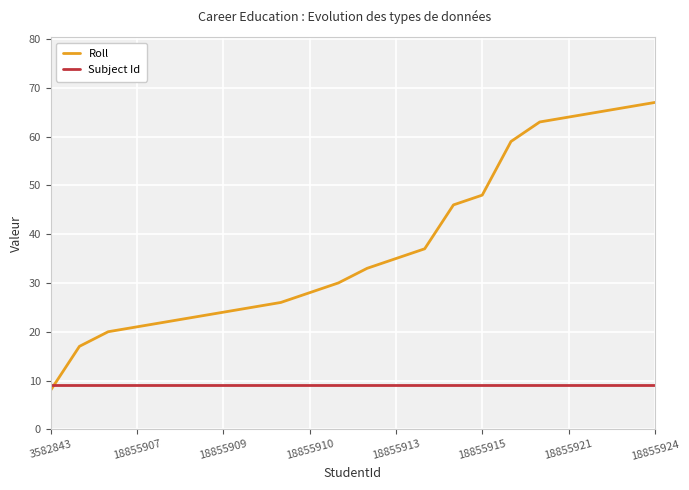

What is the minimum value shown in the chart?

8